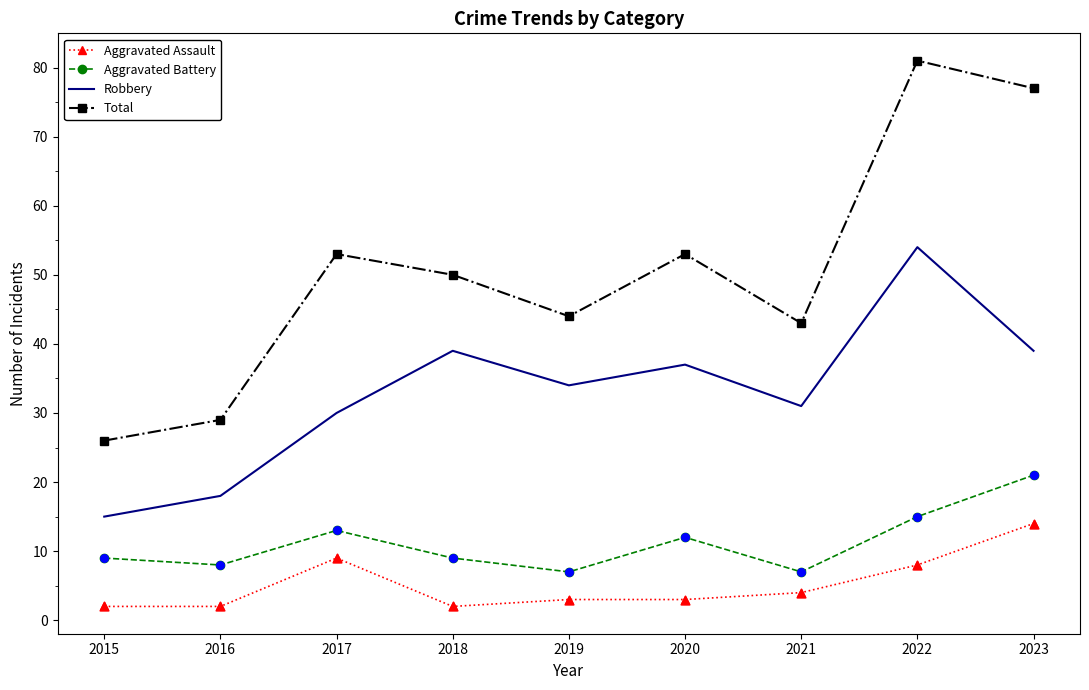

At which category is the sum across all series the highest?

2022